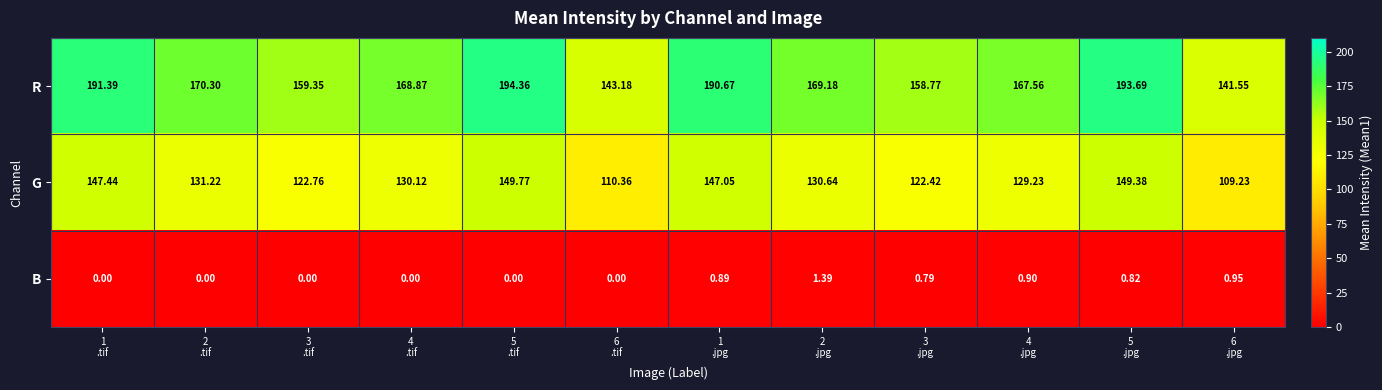

Between 2
.tif and 2
.jpg, which series saw the biggest shift?

B